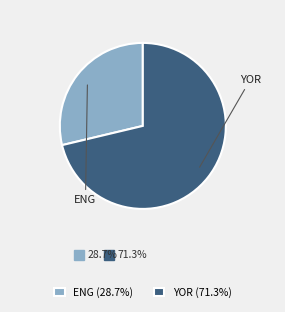

Approximately how many times larger is the value at ENG (28.7%) compared to YOR (71.3%)?

0.4